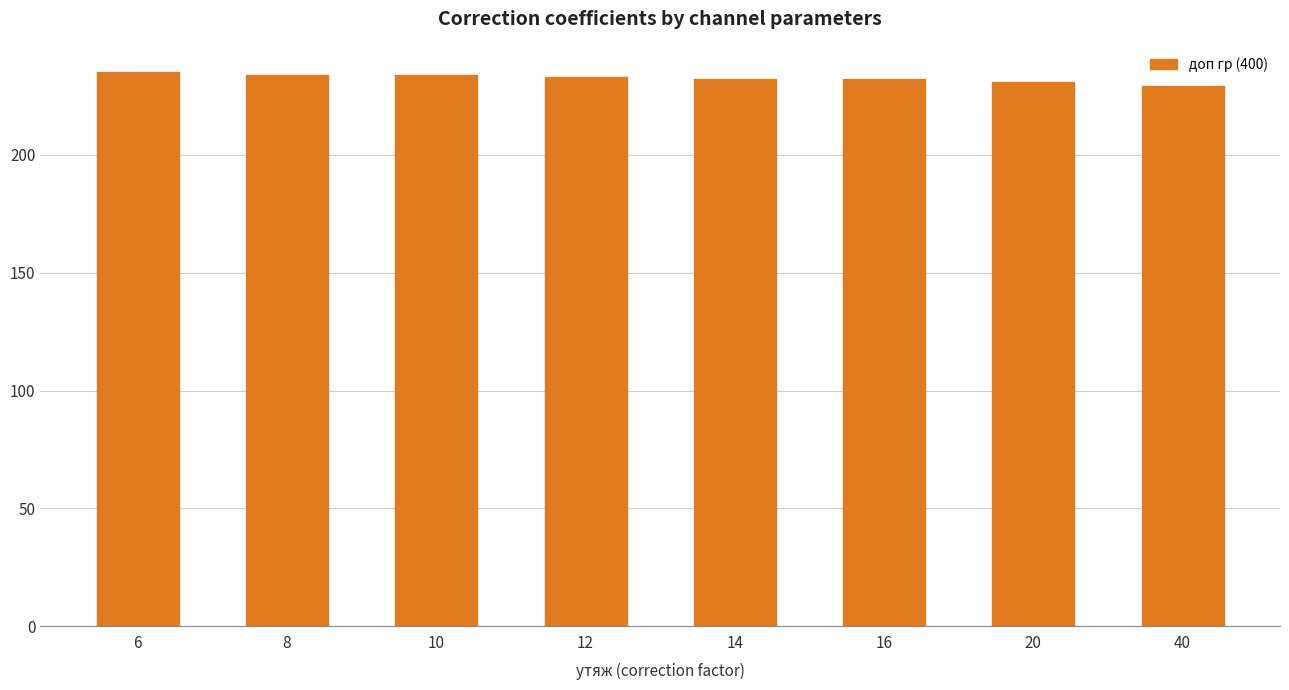

Where does the data first go above 233?

6